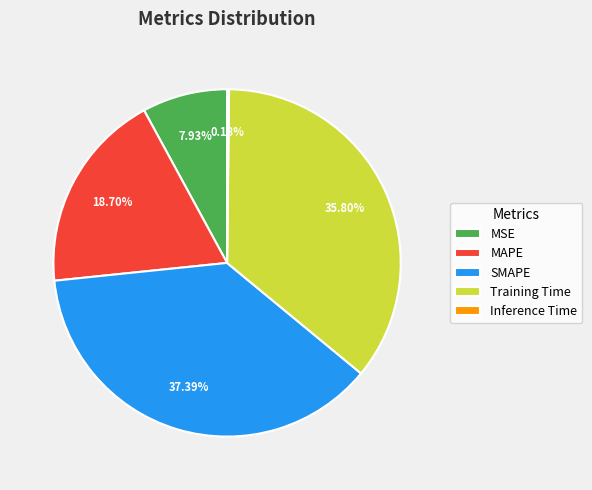

What is the total percentage of SMAPE and MAPE?

56.1%